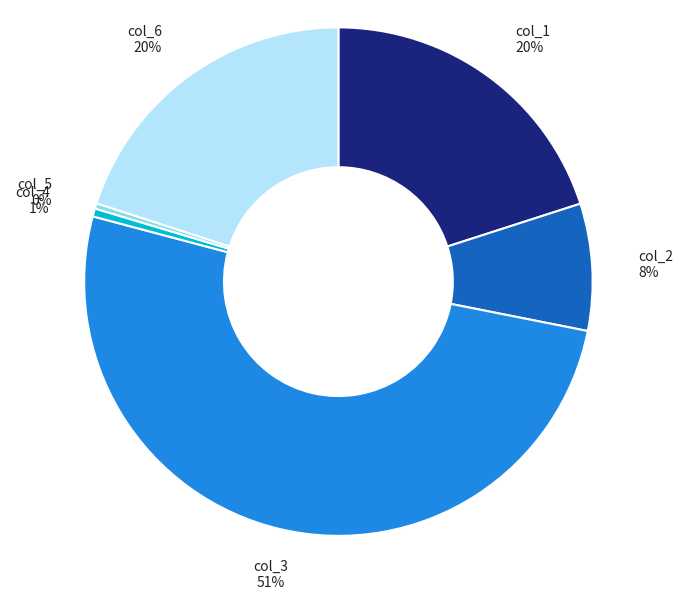

What is the largest slice in the pie chart?

col_3